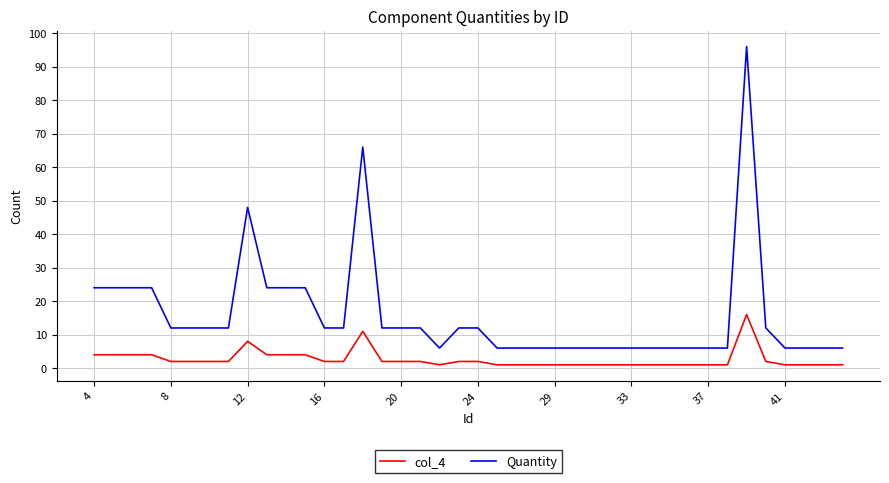

Which series has the widest spread of values?

Quantity